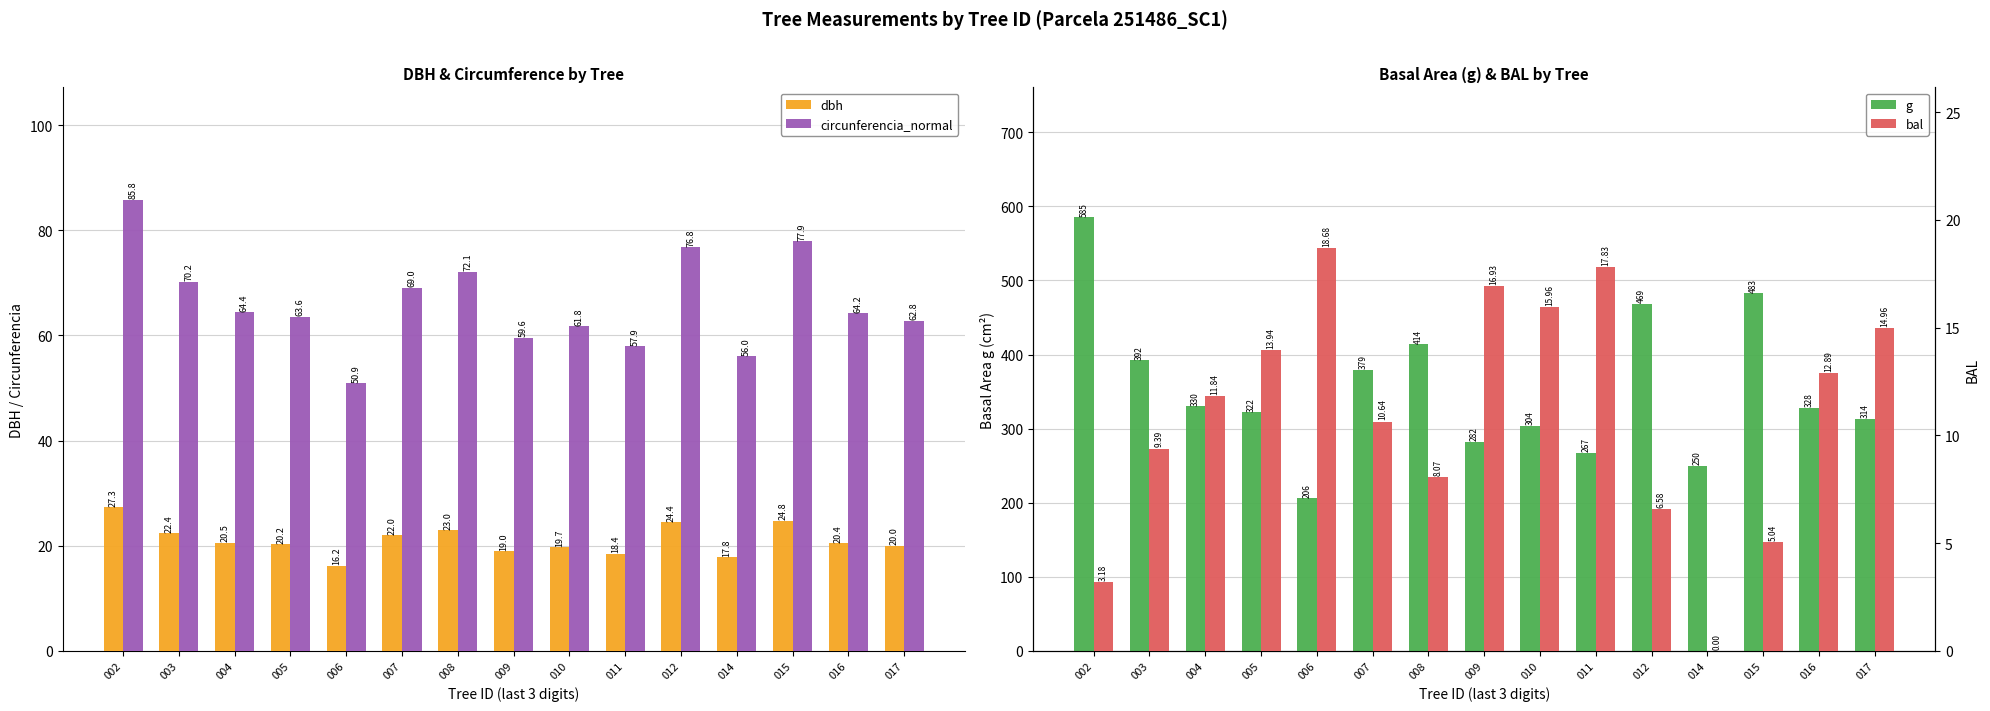

True or false: g has a value of 321.8 at 005.

True